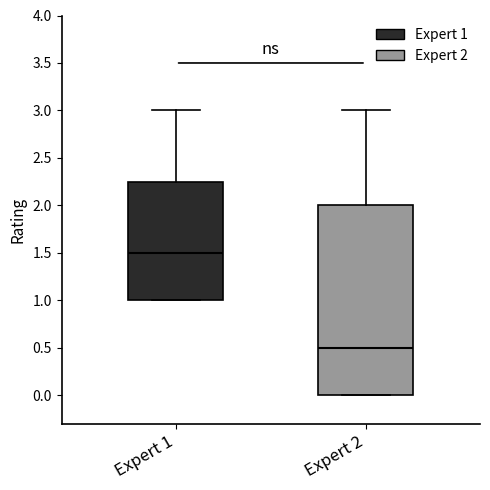

Where is the upper edge of the box for Expert 2 on the y-axis? The values are not printed on the chart, so give them approximately, as read against the axis.

2.00